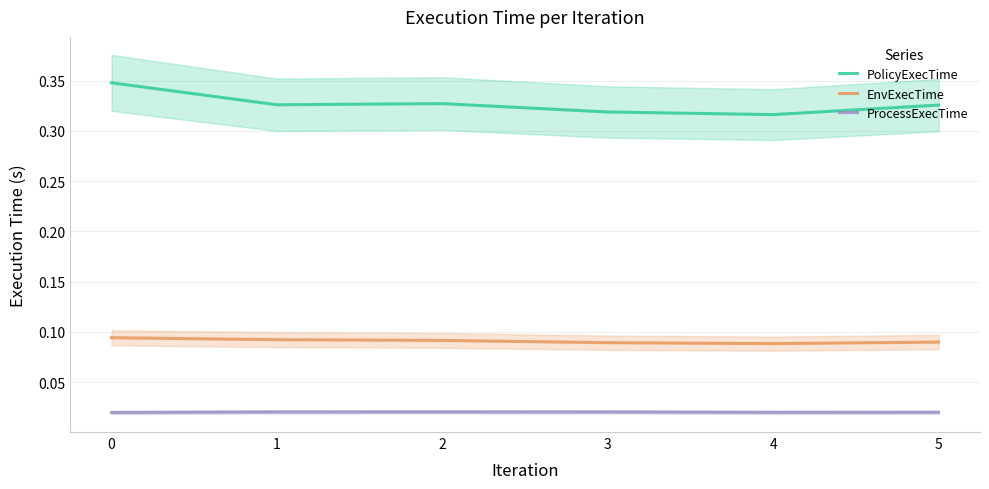

Is the value of ProcessExecTime at 2 greater than the value of EnvExecTime at 0?

No